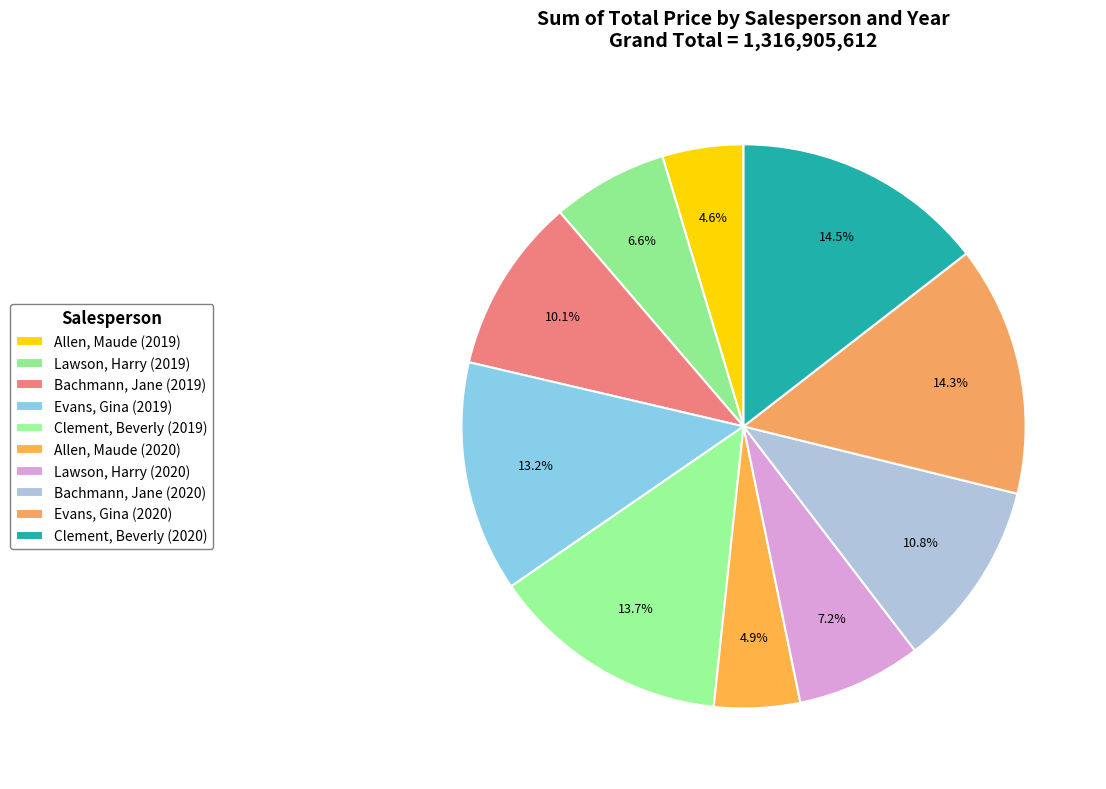

How many segments does this pie chart have?

10